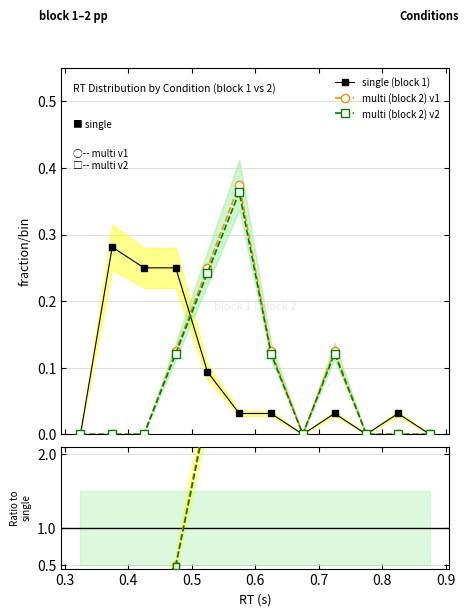

What is the average value of the multi (block 2) v1 series?

0.1